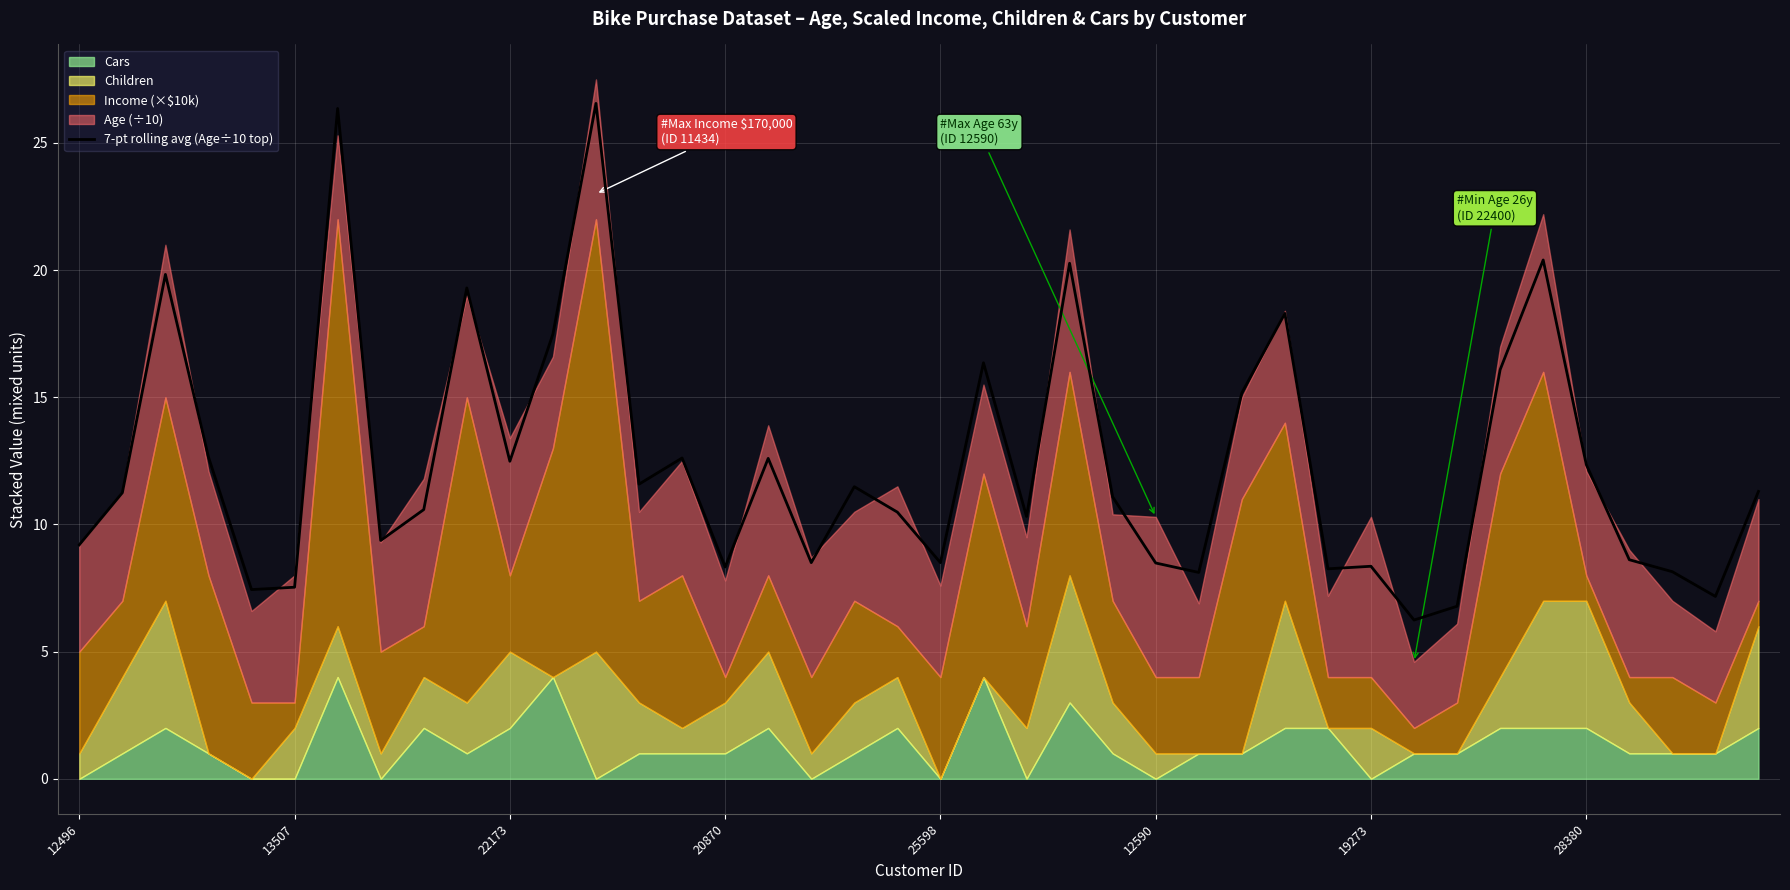

Is it true that the value at 13 is 11.6?

True